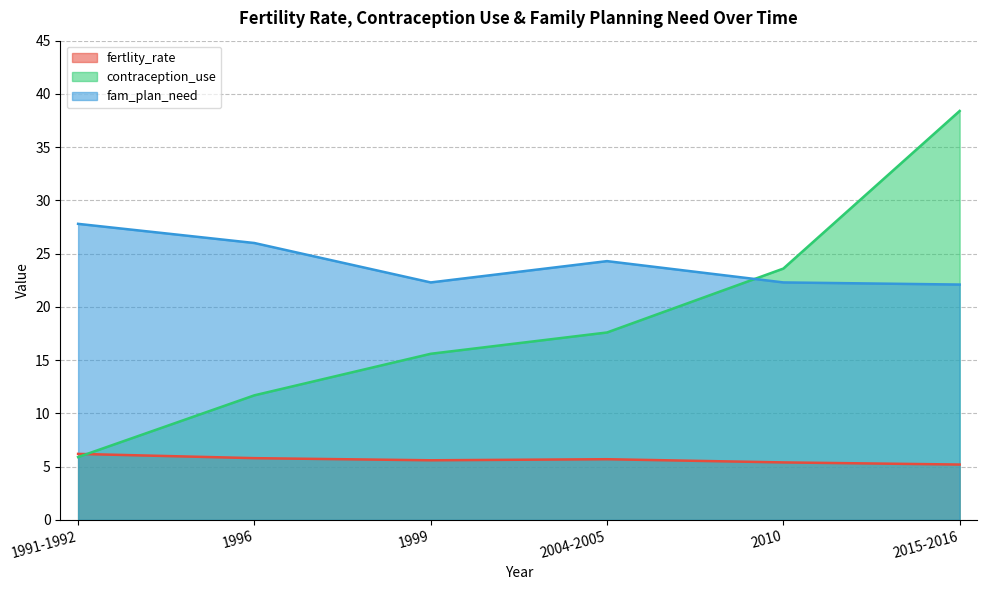

Reading left to right, extract all data points from this chart.

fertlity_rate: 1991-1992=6.2	1996=5.8	1999=5.6	2004-2005=5.7	2010=5.4	2015-2016=5.2
contraception_use: 1991-1992=5.9	1996=11.7	1999=15.6	2004-2005=17.6	2010=23.6	2015-2016=38.4
fam_plan_need: 1991-1992=27.8	1996=26.0	1999=22.3	2004-2005=24.3	2010=22.3	2015-2016=22.1